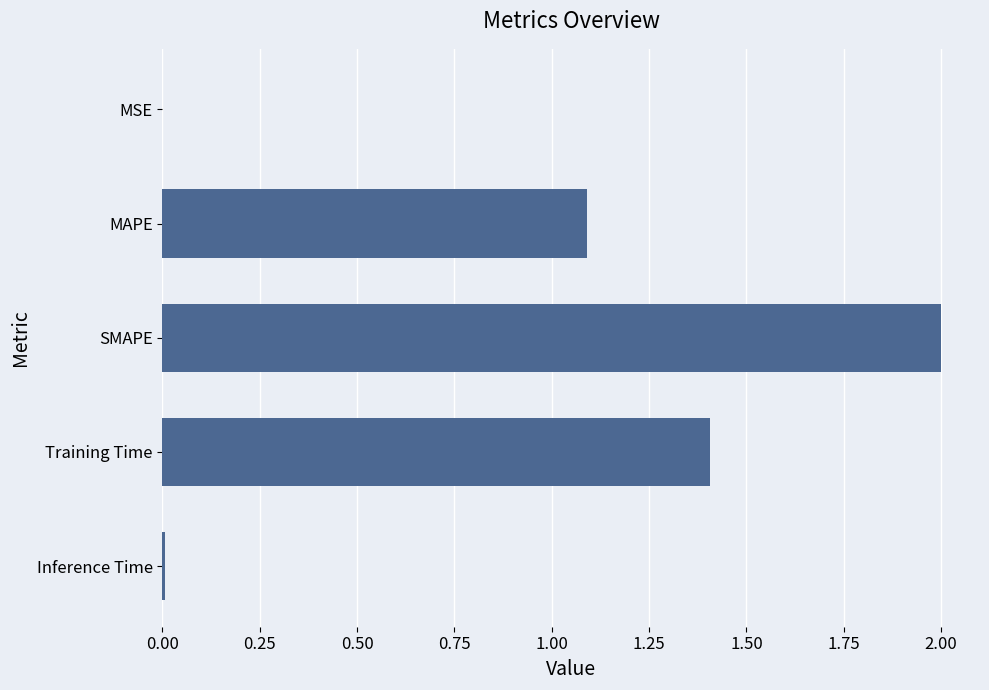

At which label is the value closest to 1?

MAPE